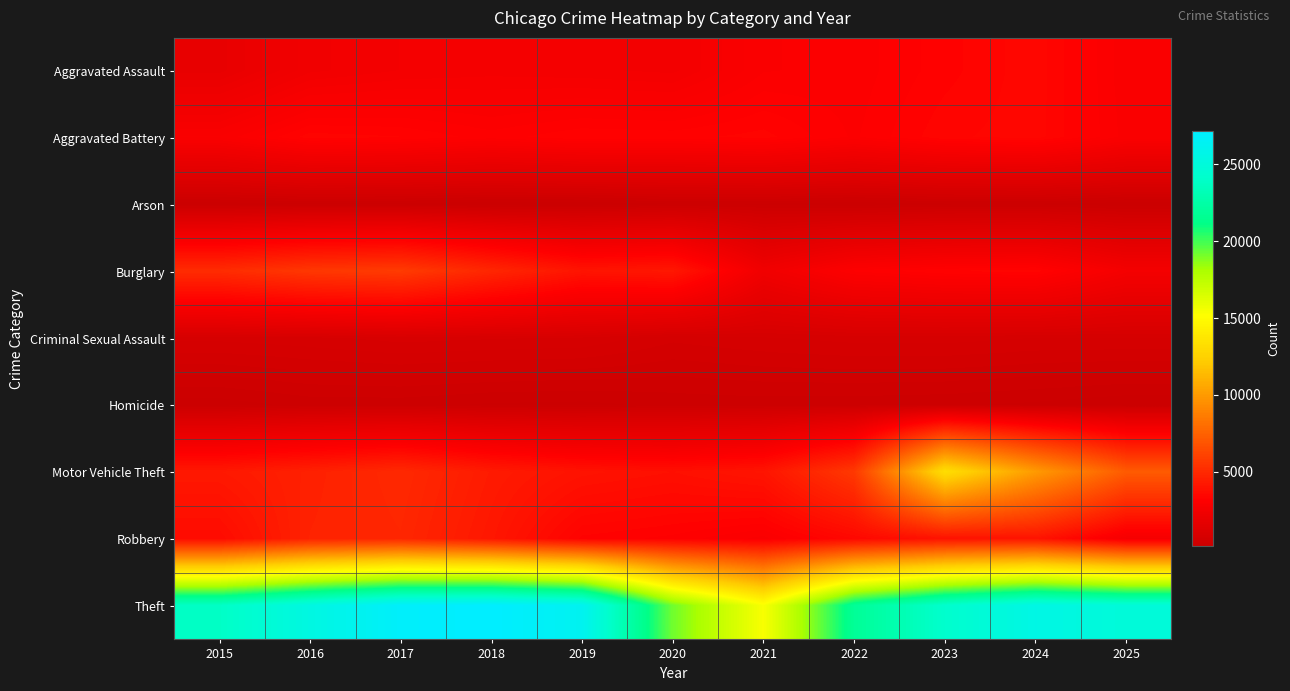

What is the spread (max minus min) of values at 2020?

18936